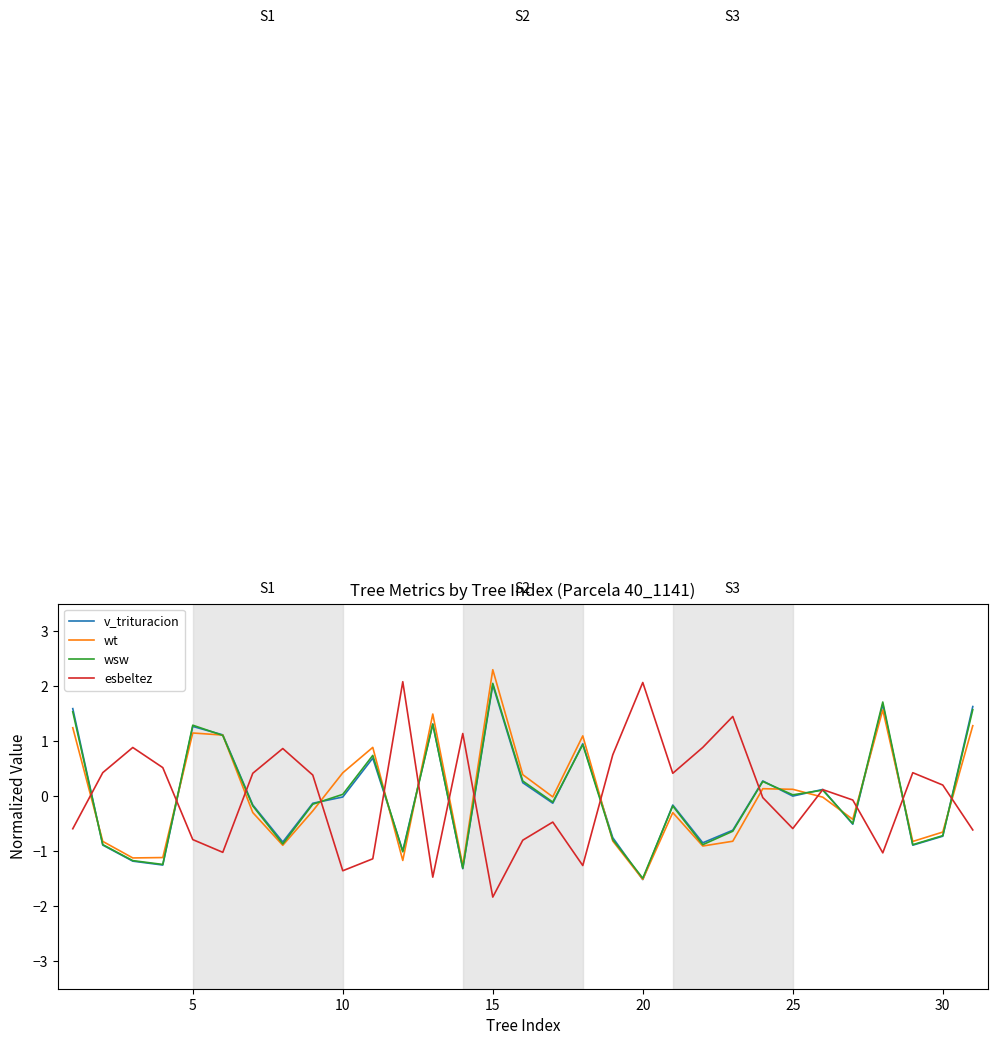

What is the greatest value displayed?

2.3